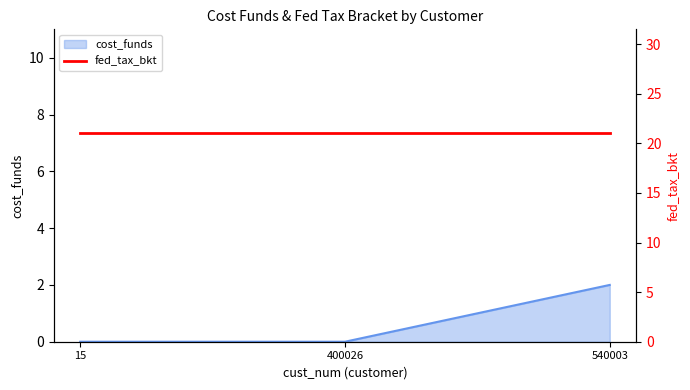

Rank the categories by value from lowest to highest.

15, 400026, 540003